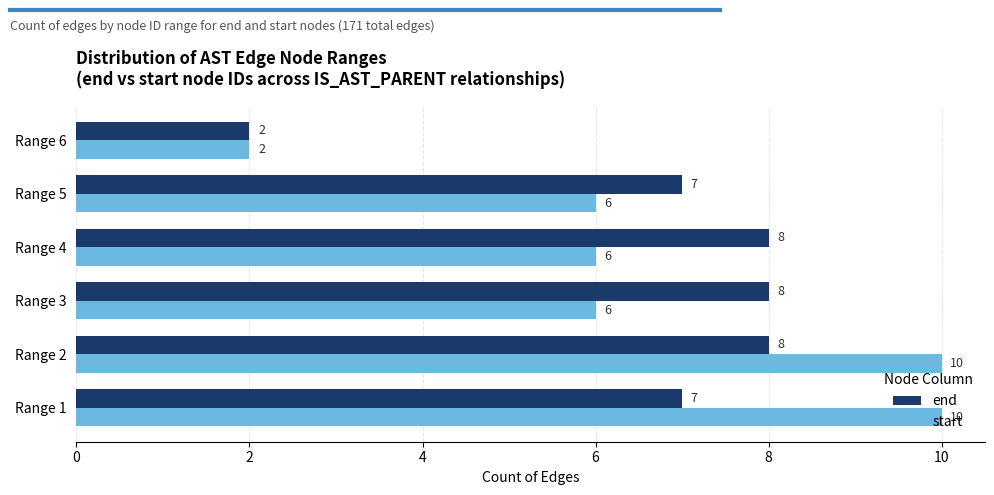

Between Range 2 and Range 4, which series saw the biggest shift?

start